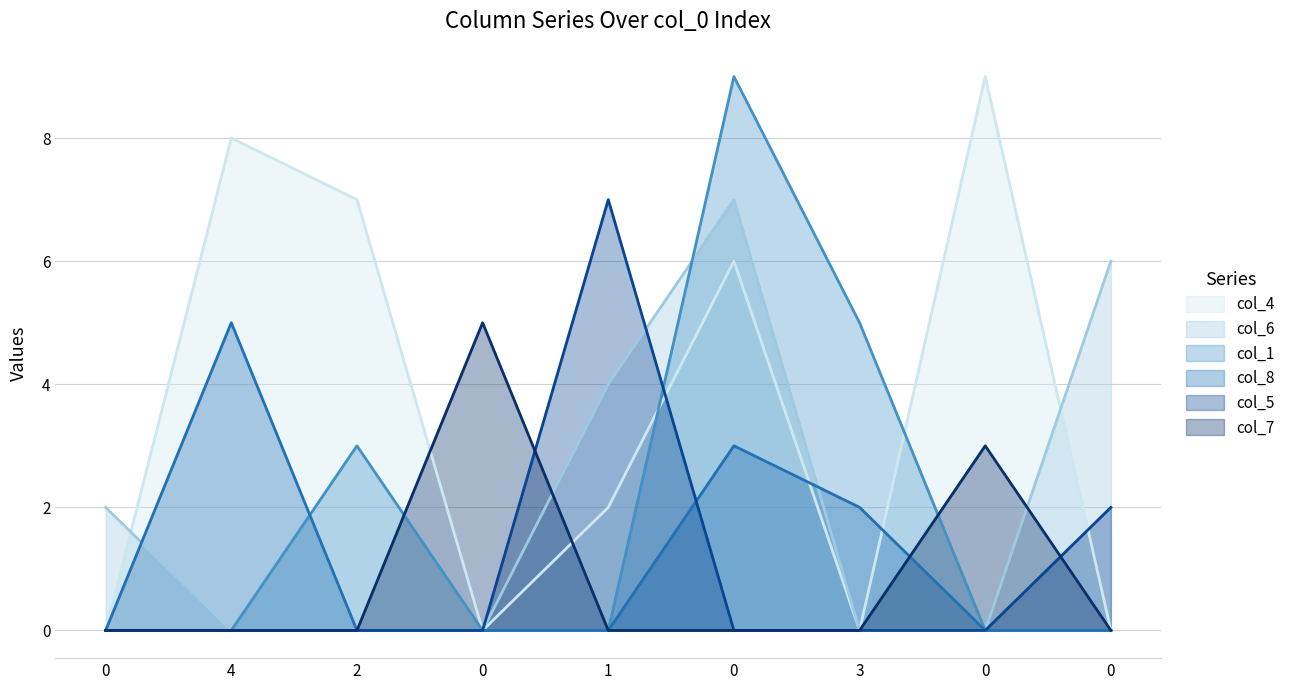

What is the average value of the col_7 series?

1